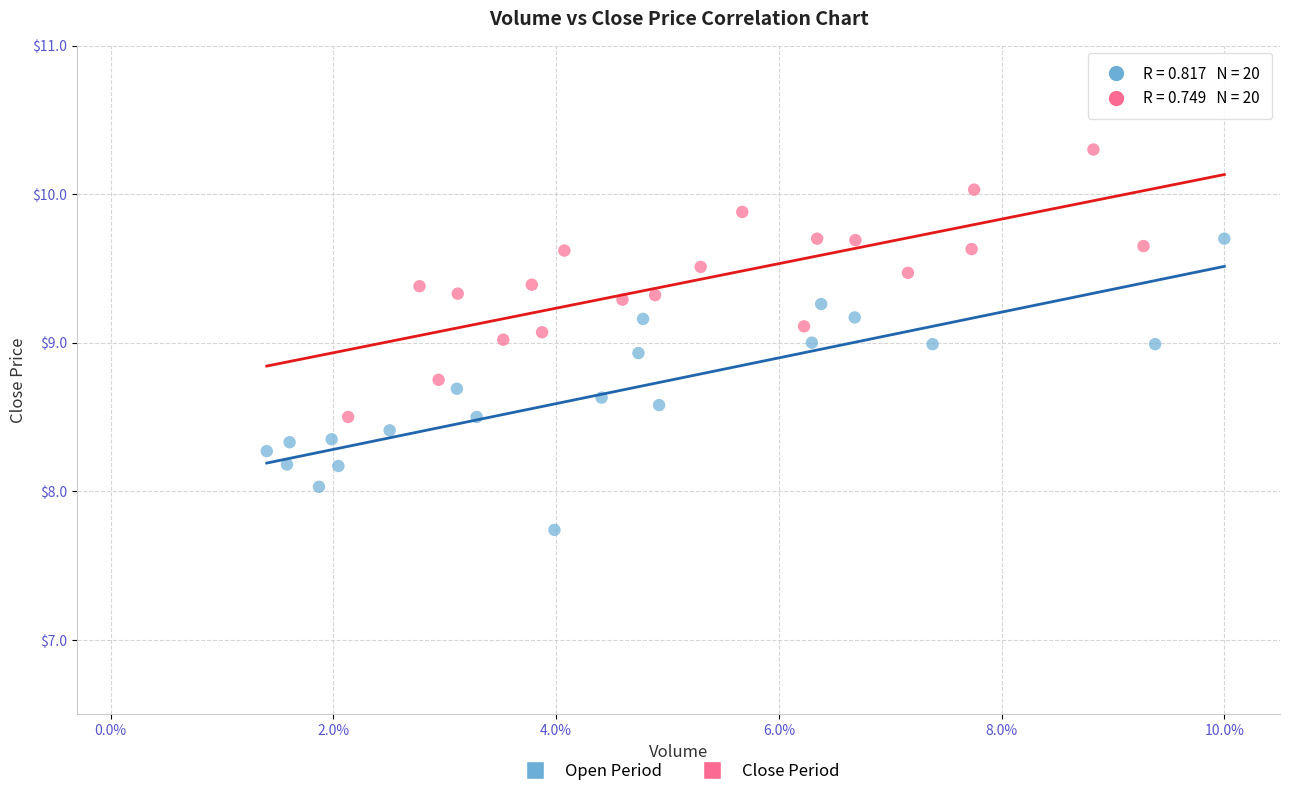

Which series reaches the minimum Y coordinate?

Open Period